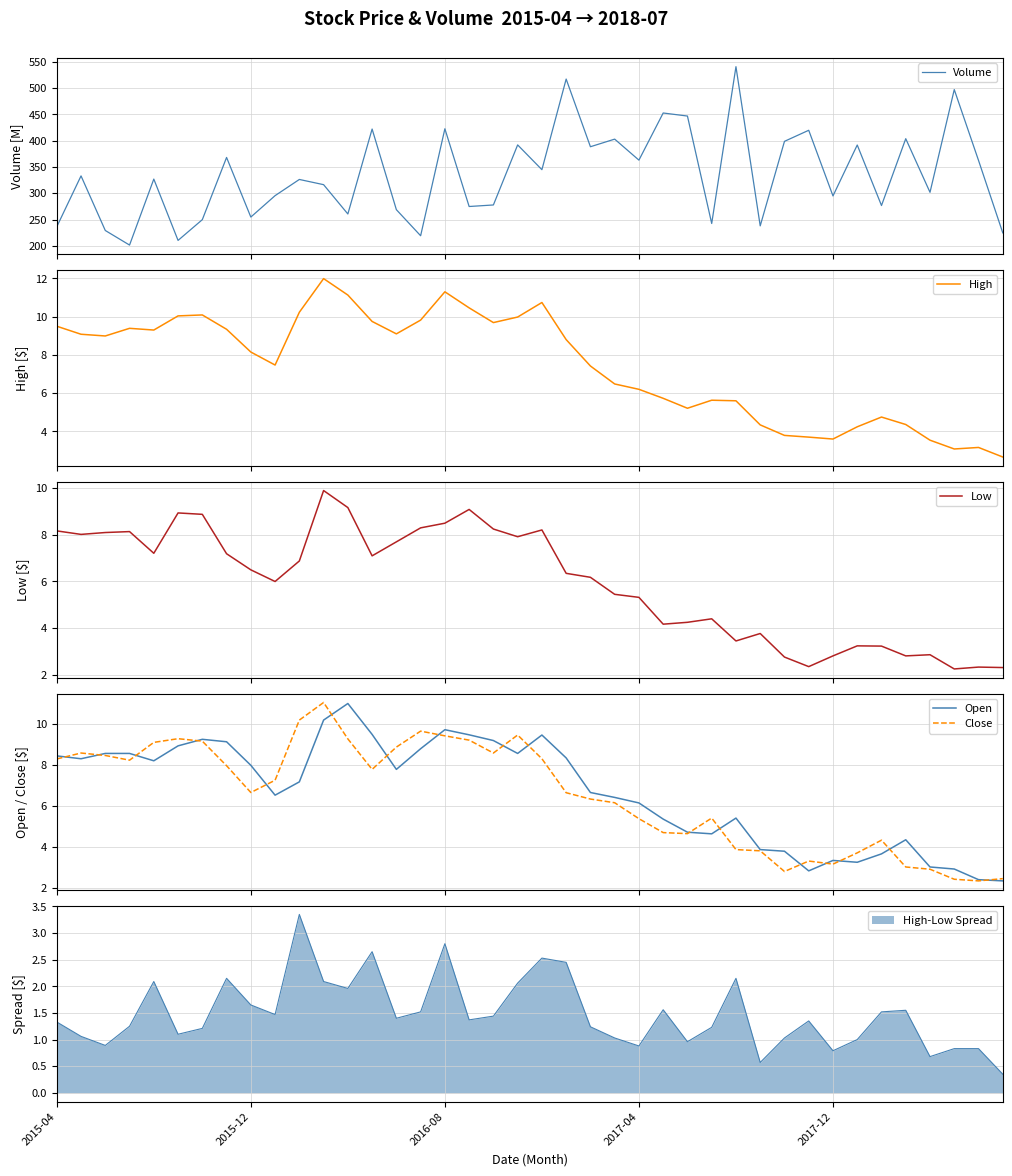

Which series has the widest spread of values?

Volume